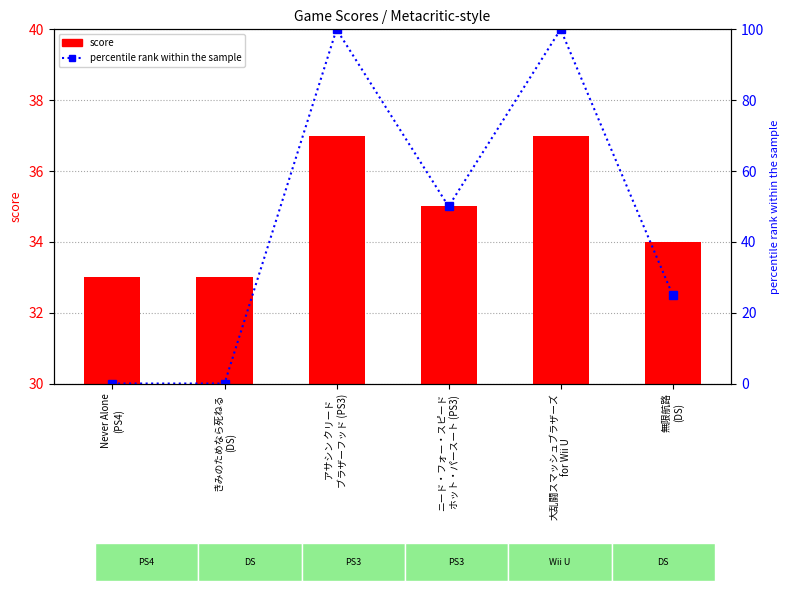

What is the average value of the score series?

35